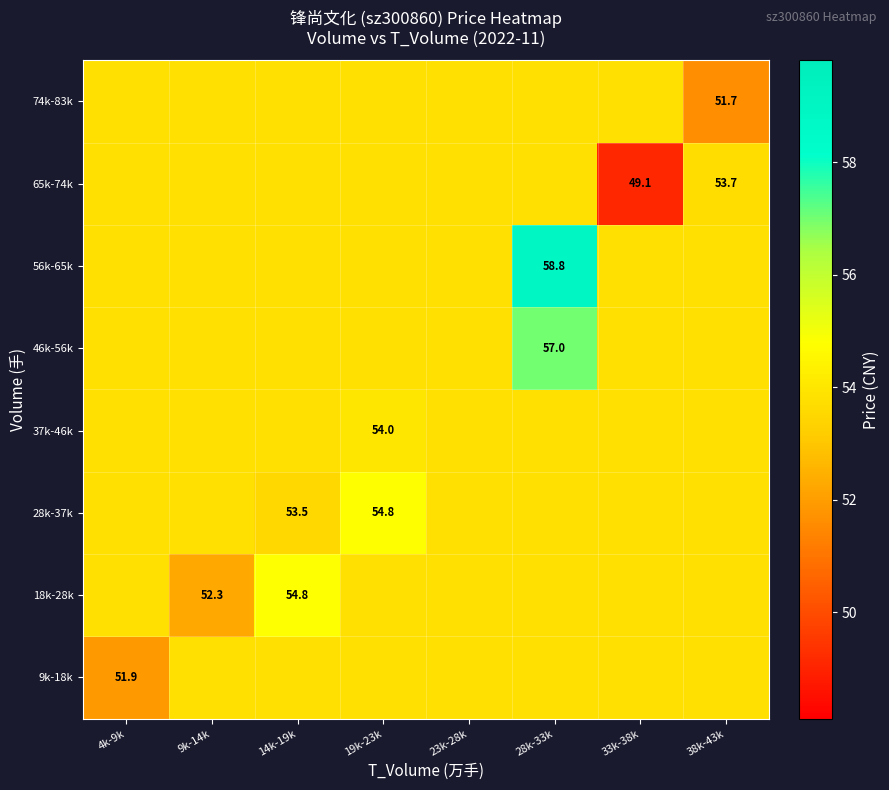

Count the number of data series in this chart.

8